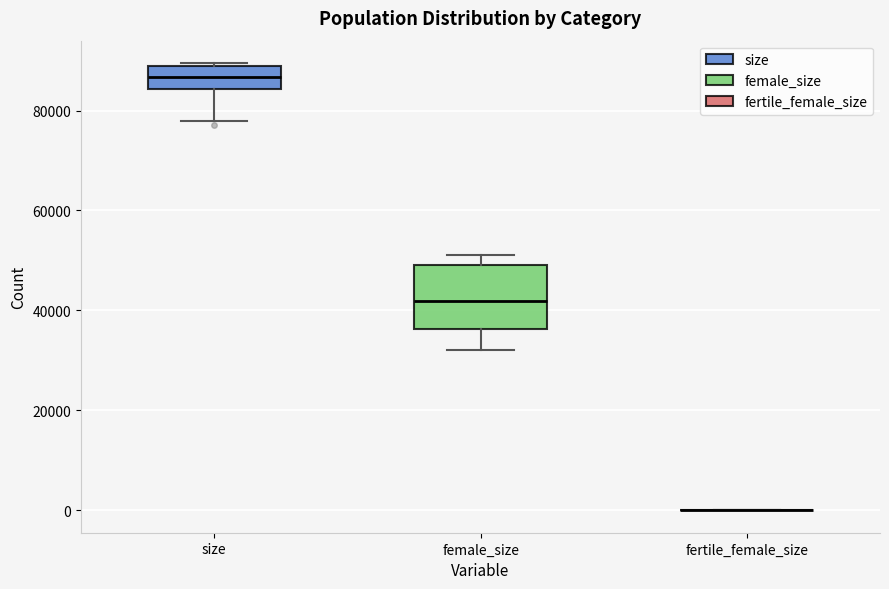

Comparing the boxes themselves (not the whiskers), which one is the tallest?

female_size